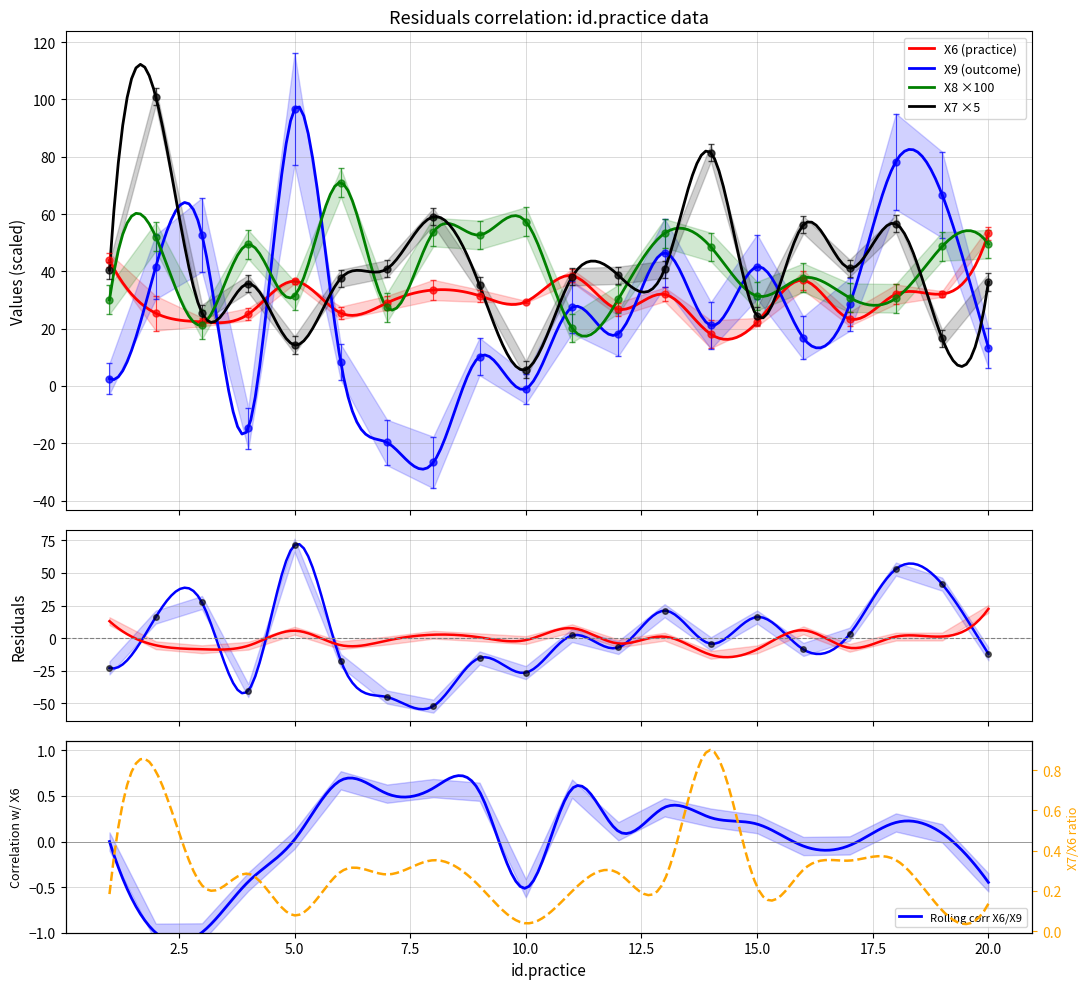

What is the highest value of the X6 series?

53.3